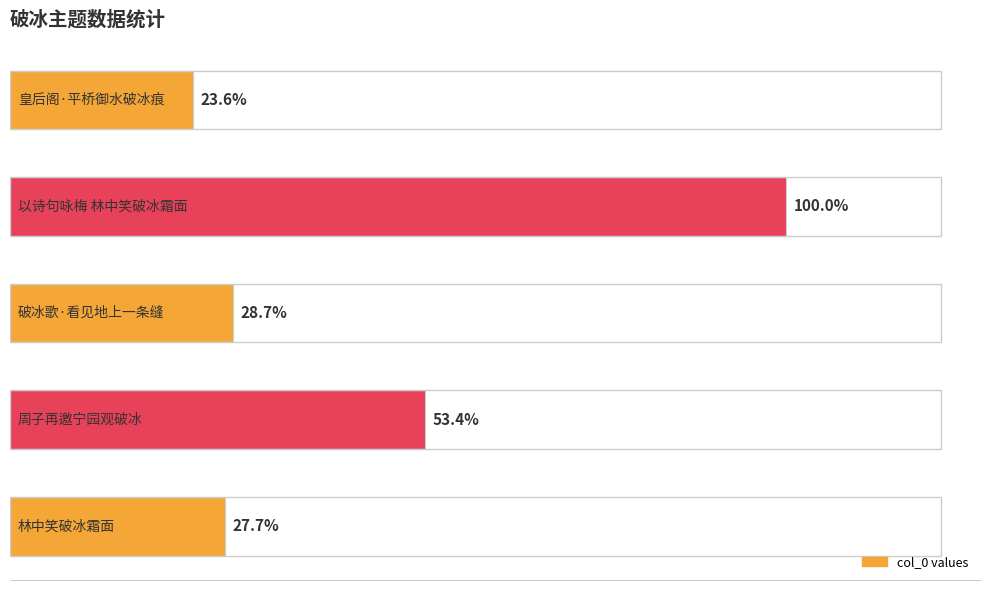

Does the chart contain any negative values?

No